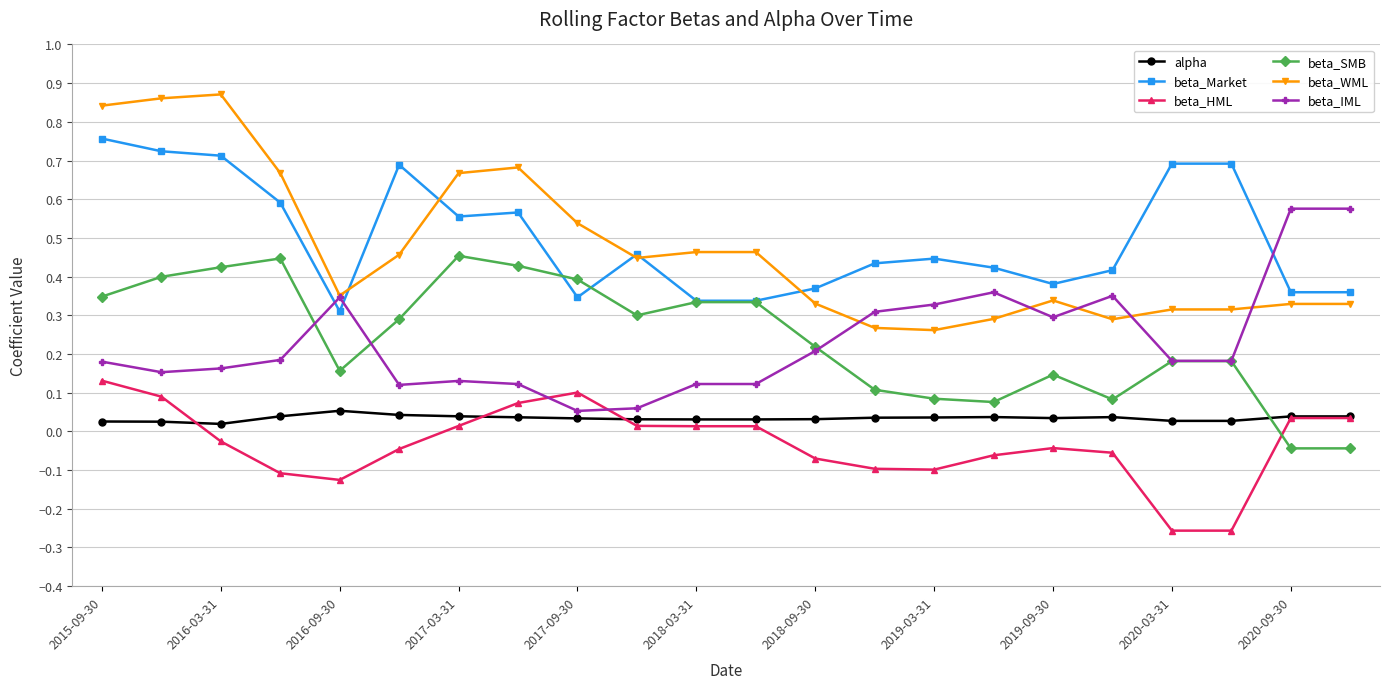

Rank the series by their maximum value, from highest to lowest.

beta_WML, beta_Market, beta_IML, beta_SMB, beta_HML, alpha